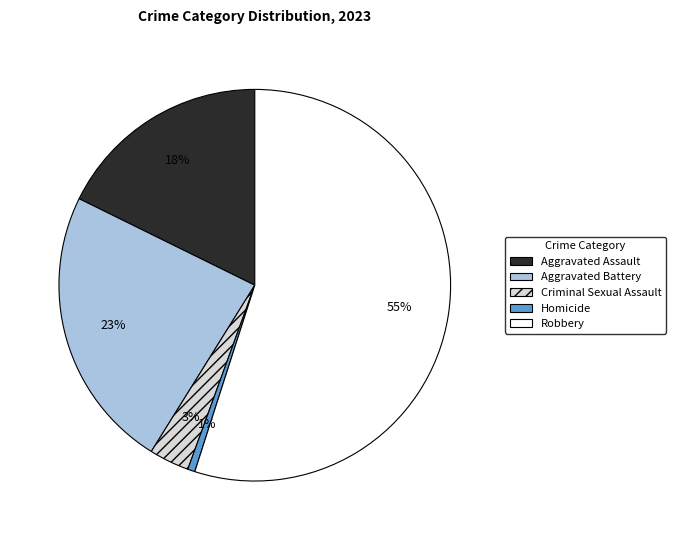

Which slice represents more than half of the pie?

Robbery